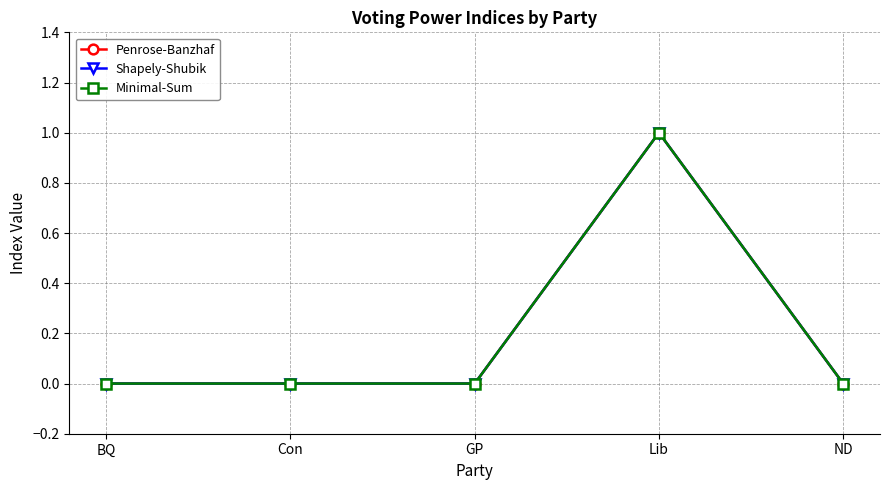

At which label is Minimal-Sum closest to 0?

BQ